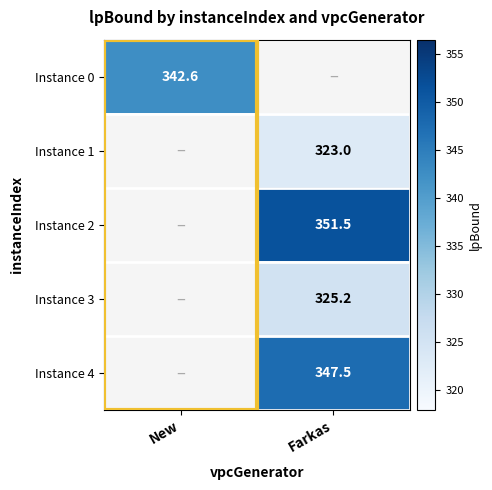

At how many categories does at least one series exceed 342?

2